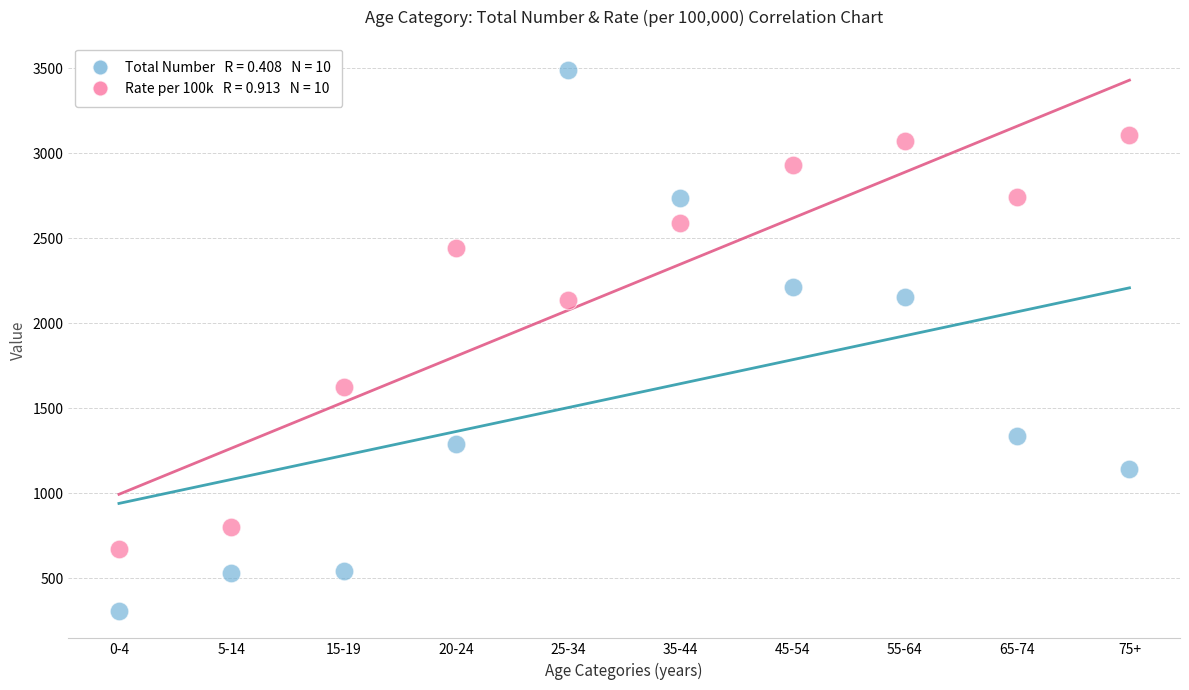

Across all data points, what is the range of Y values (max minus min)?

3184.0